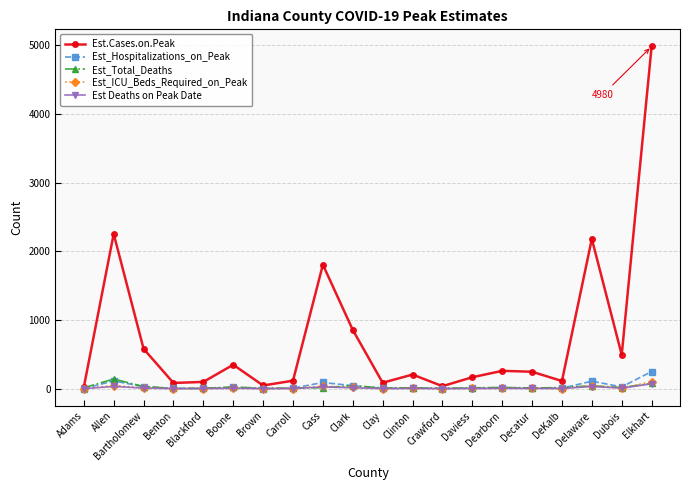

What is the difference between the Est_Hospitalizations_on_Peak values at Decatur and Dearborn?

1